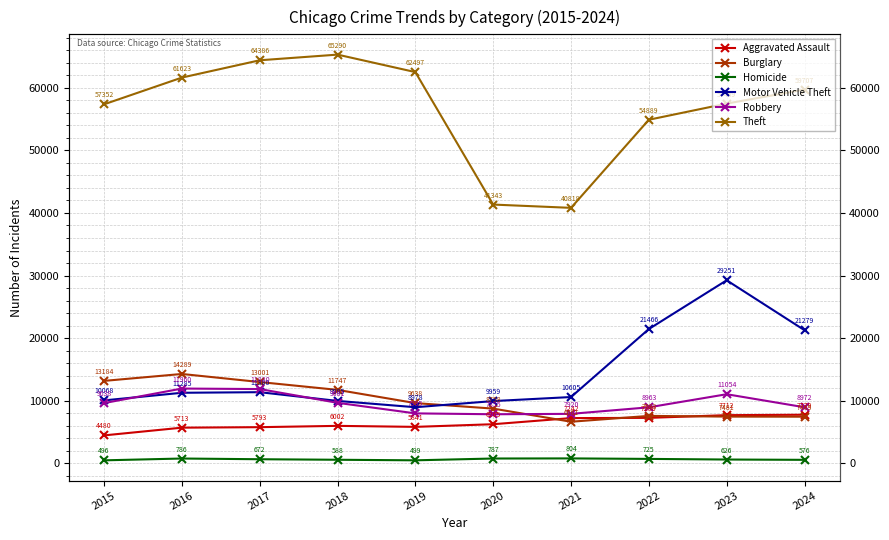

What is the spread (max minus min) of values at 2016?

60837